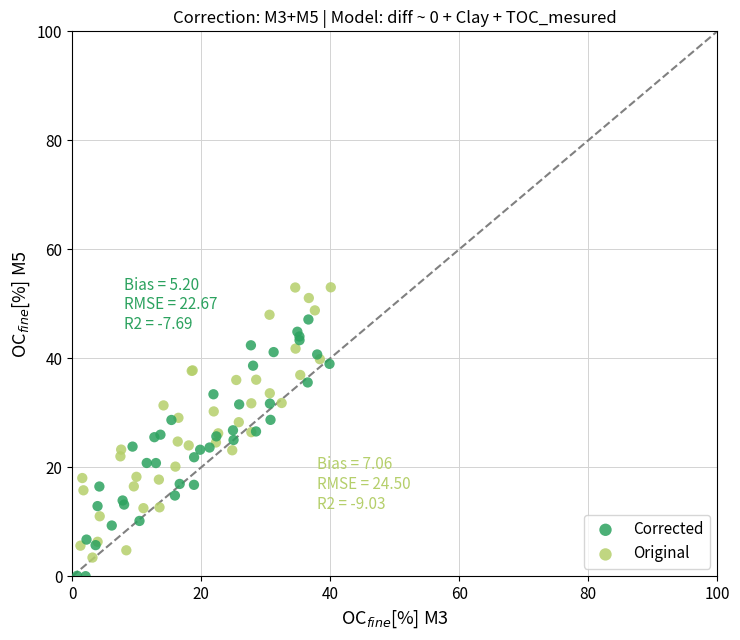

Which series contains the highest Y value?

Original